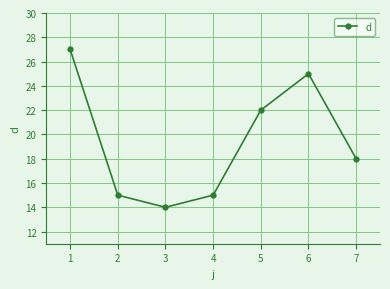

True or false: the data shows 14 at 5.

False